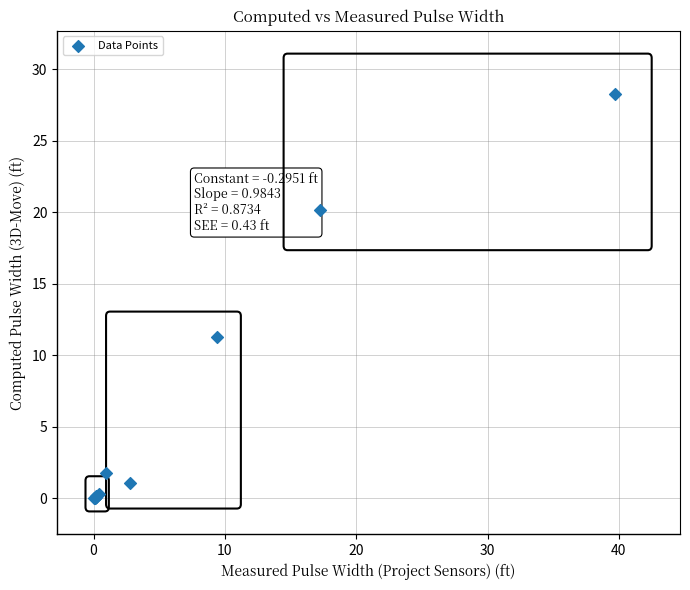

What Y value in the scatter plot is closest to 14?

11.2